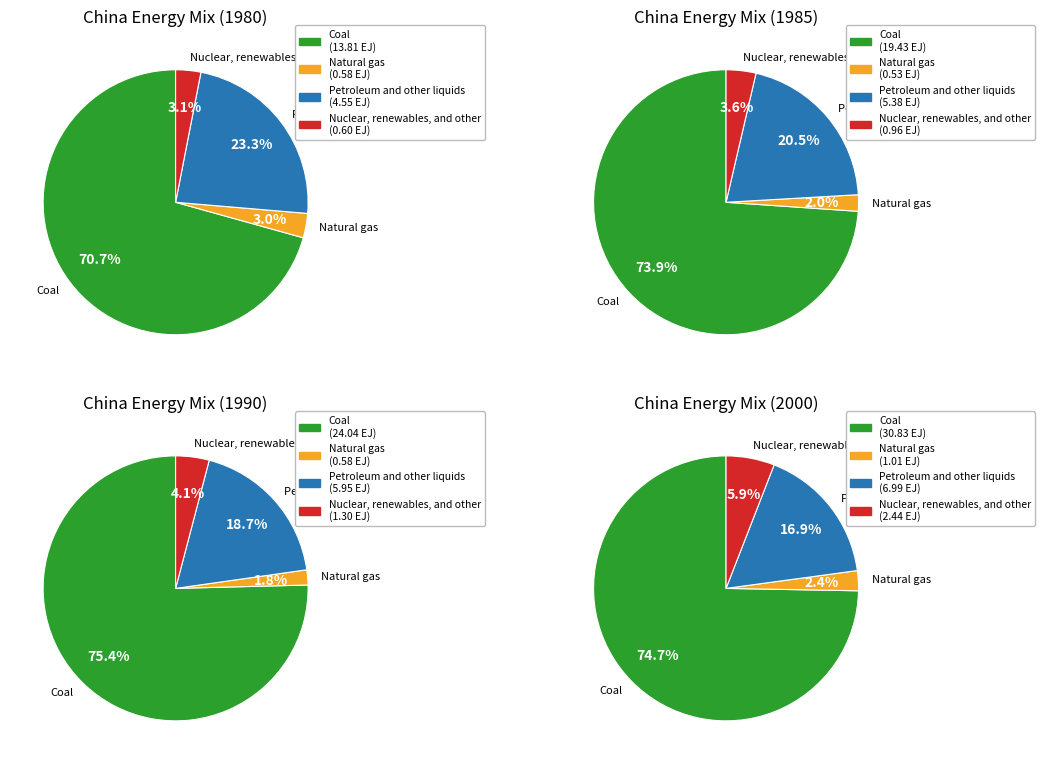

Rank the series by their maximum value, from highest to lowest.

Coal, Petroleum and other liquids, Nuclear, renewables, and other, Natural gas